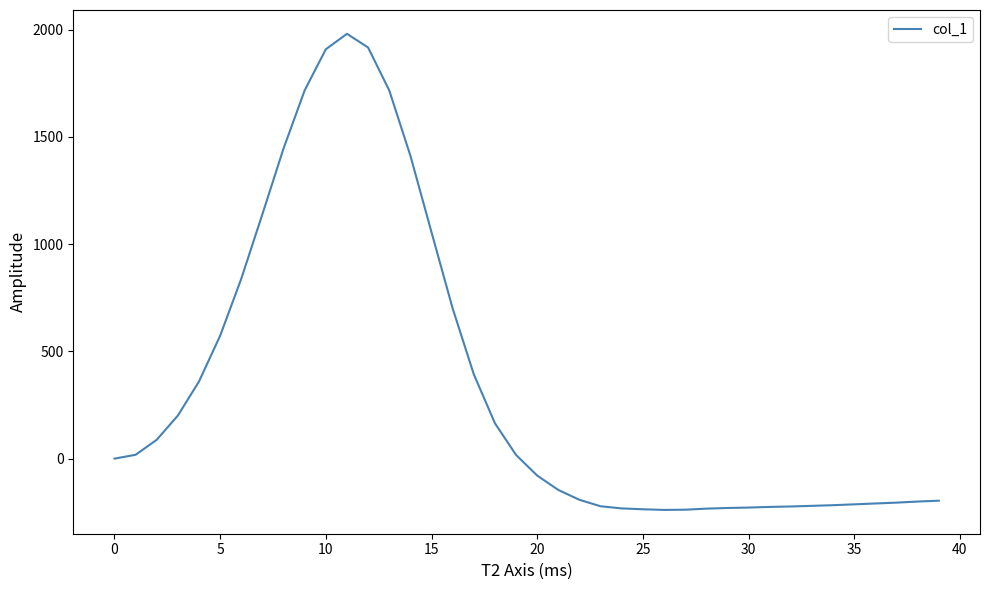

What is the difference between the maximum and minimum values?

2219